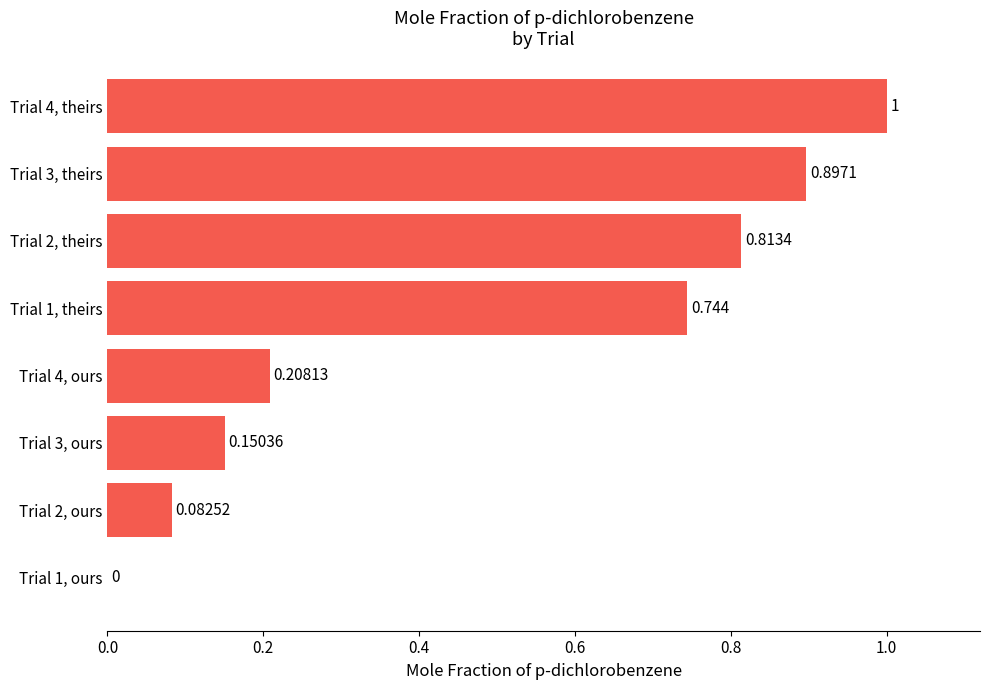

Are the bars horizontal?

Yes